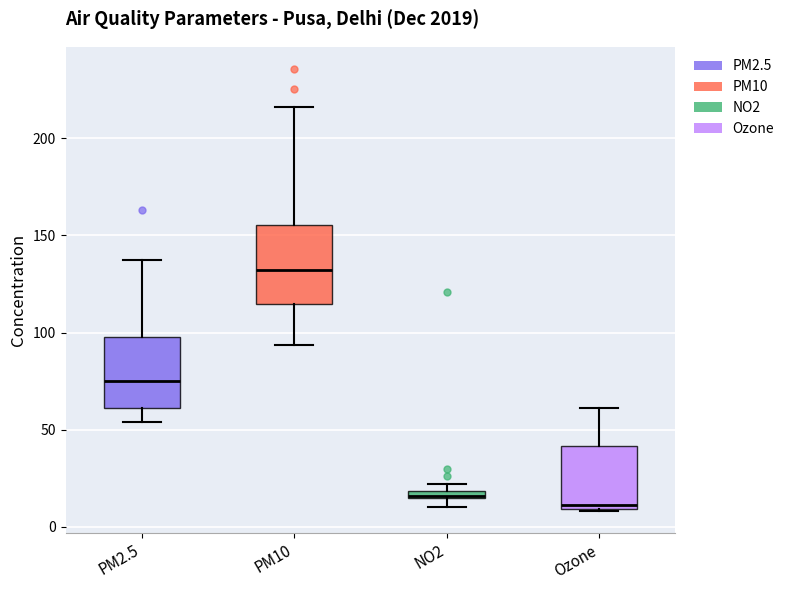

Where is the lower edge of the box for NO2 on the y-axis? The values are not printed on the chart, so give them approximately, as read against the axis.

15